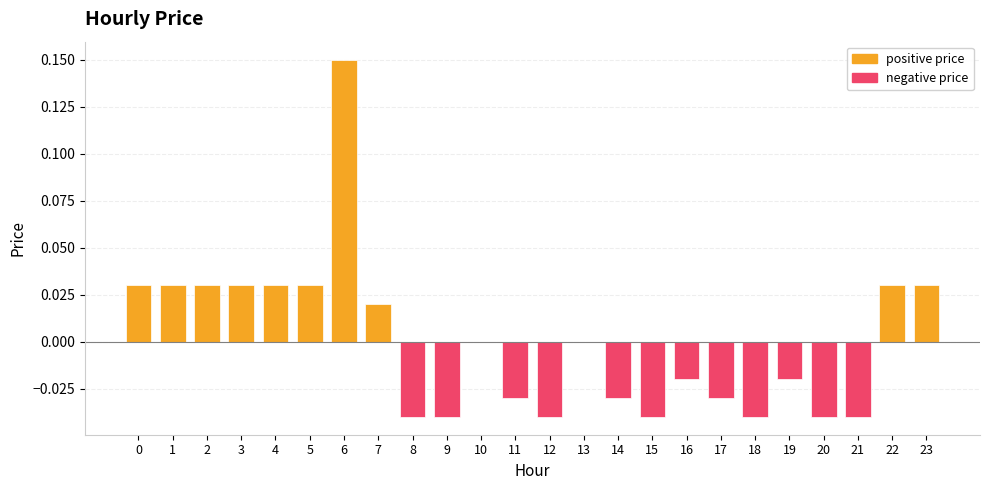

How many negative price values are between 0 and 1?

12